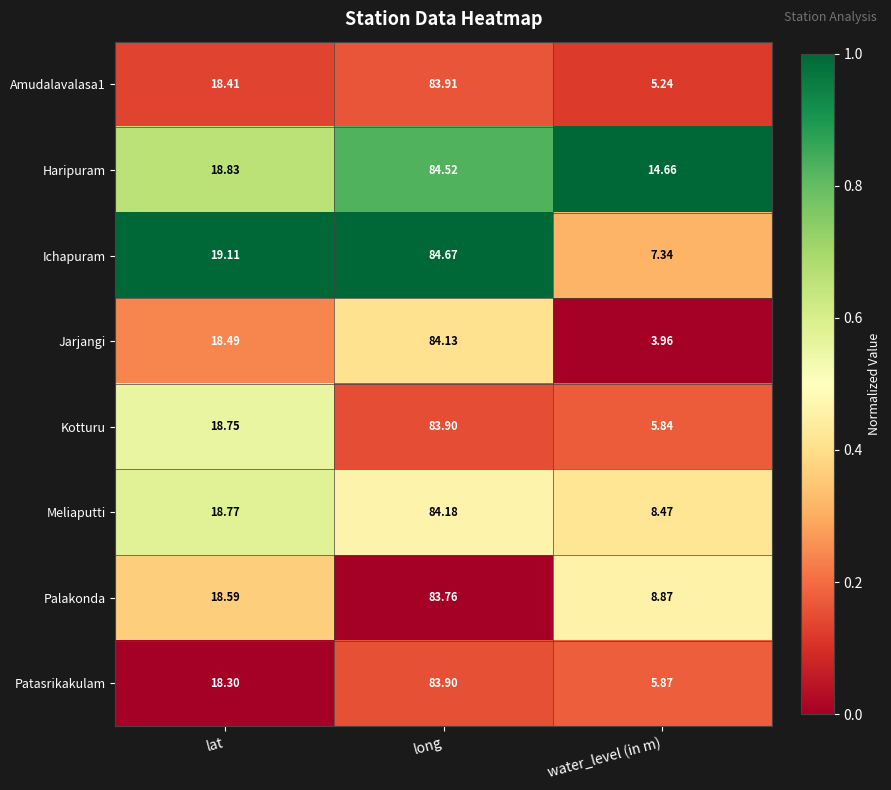

At which category is the sum across all series the highest?

long